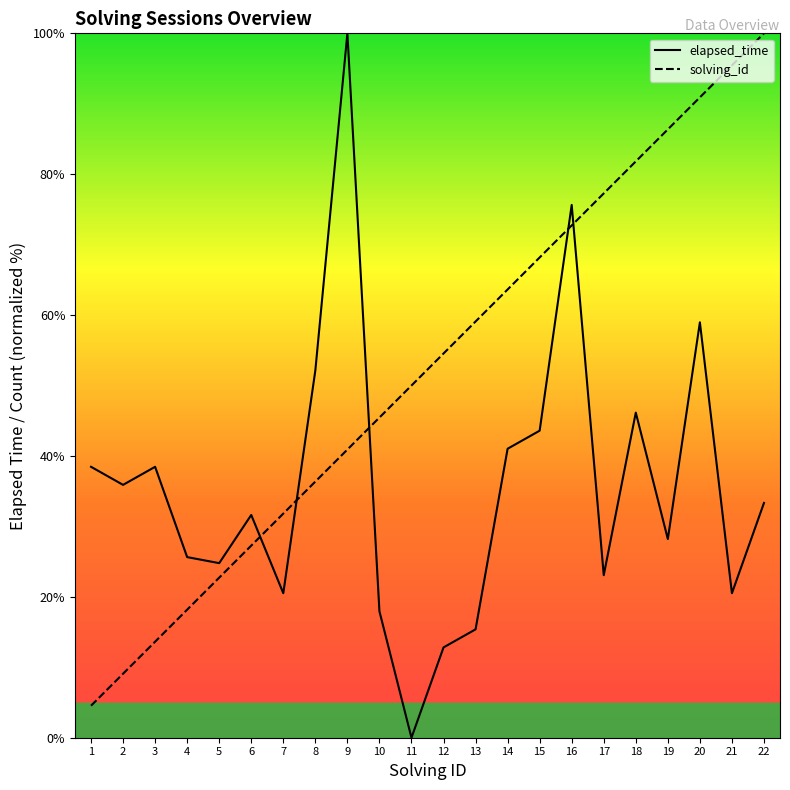

What is the approximate value of solving_id at 15?

68.2